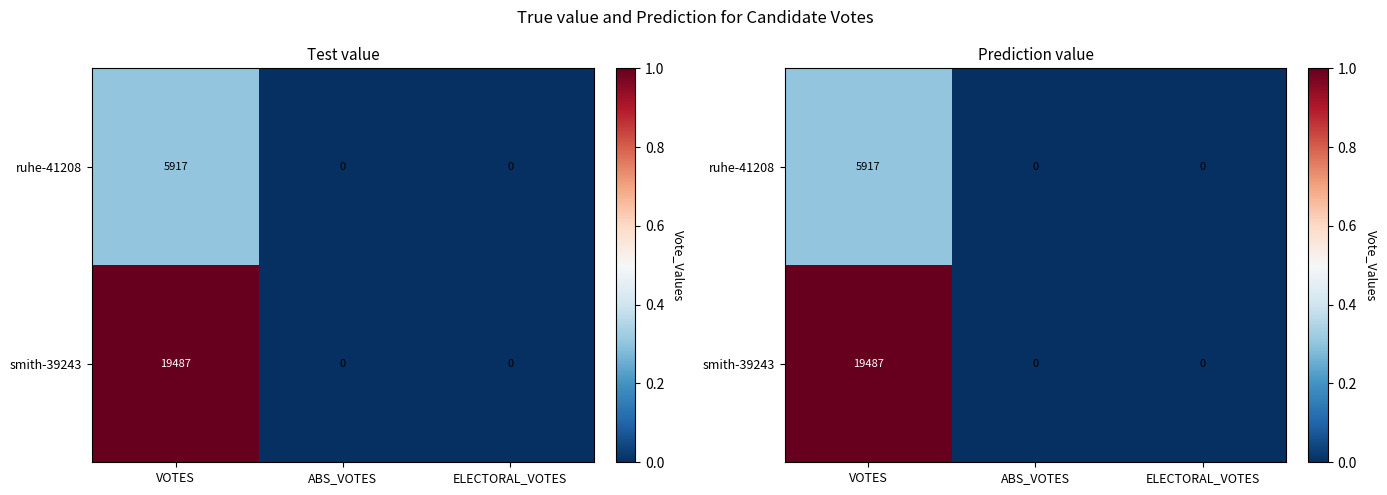

True or false: ruhe-41208 has a value of 5917 at VOTES.

True